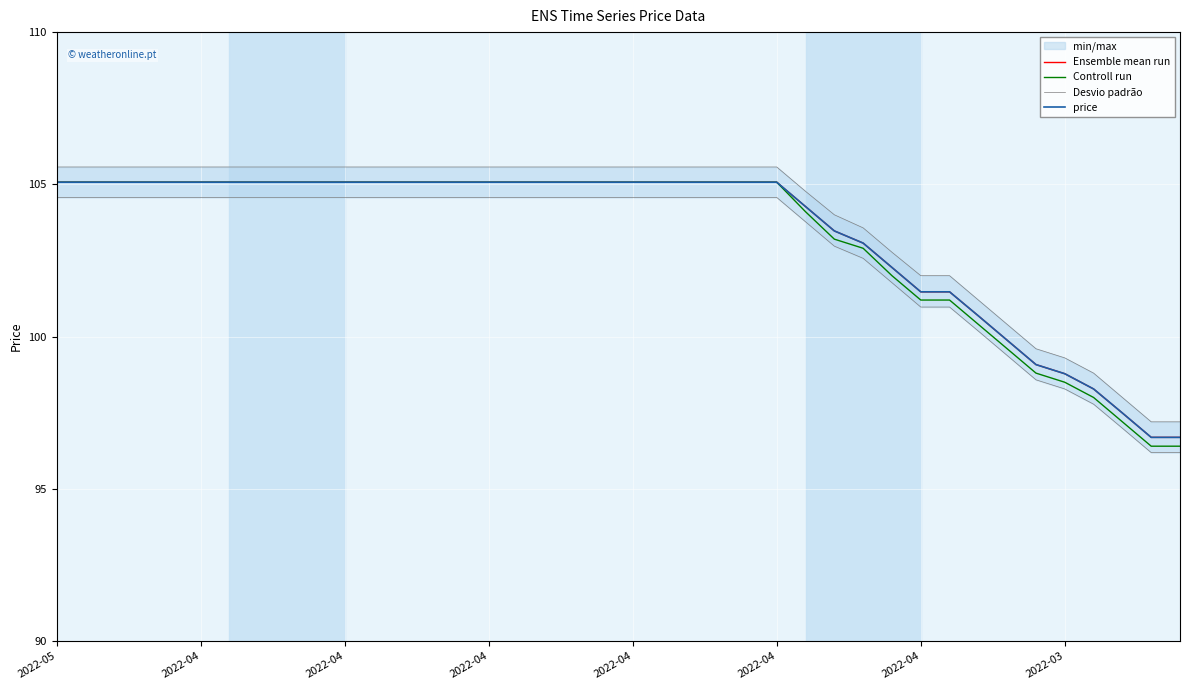

How many series are shown in this chart?

4